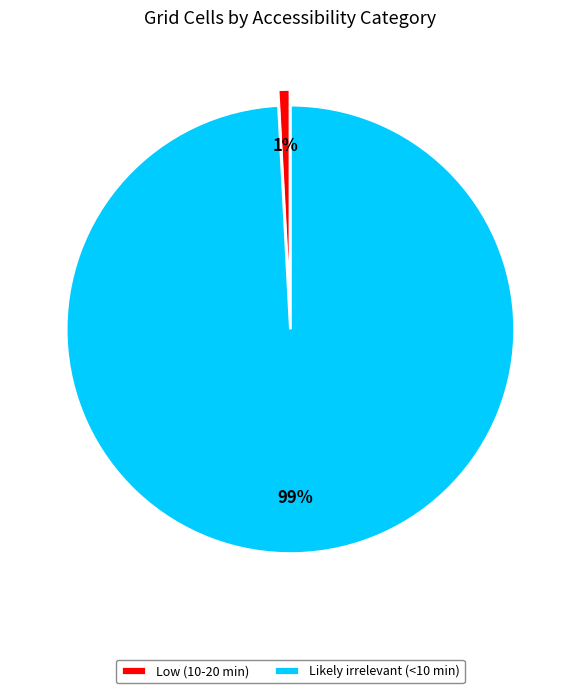

Which slice represents more than half of the pie?

Likely irrelevant (<10 min)